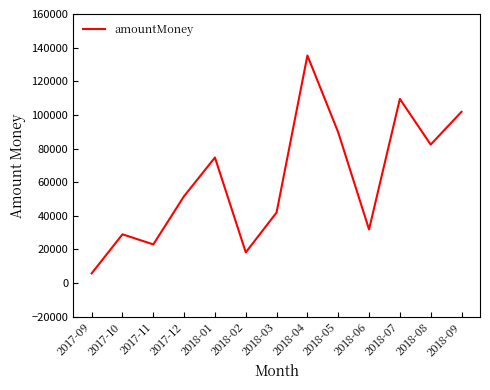

List the labels in order of value, largest first.

2018-04, 2018-07, 2018-09, 2018-05, 2018-08, 2018-01, 2017-12, 2018-03, 2018-06, 2017-10, 2017-11, 2018-02, 2017-09